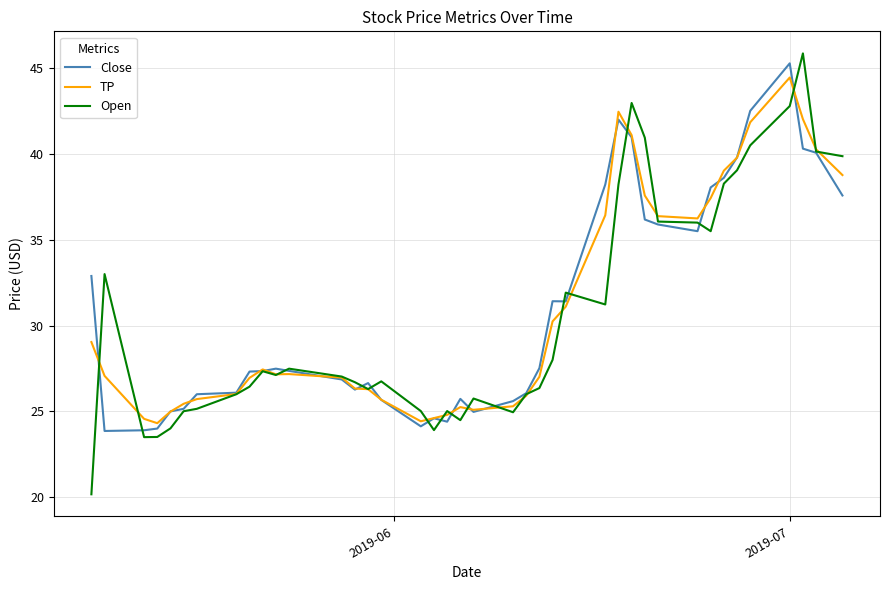

What is the difference between the second highest and minimum values in the Close series?

18.6